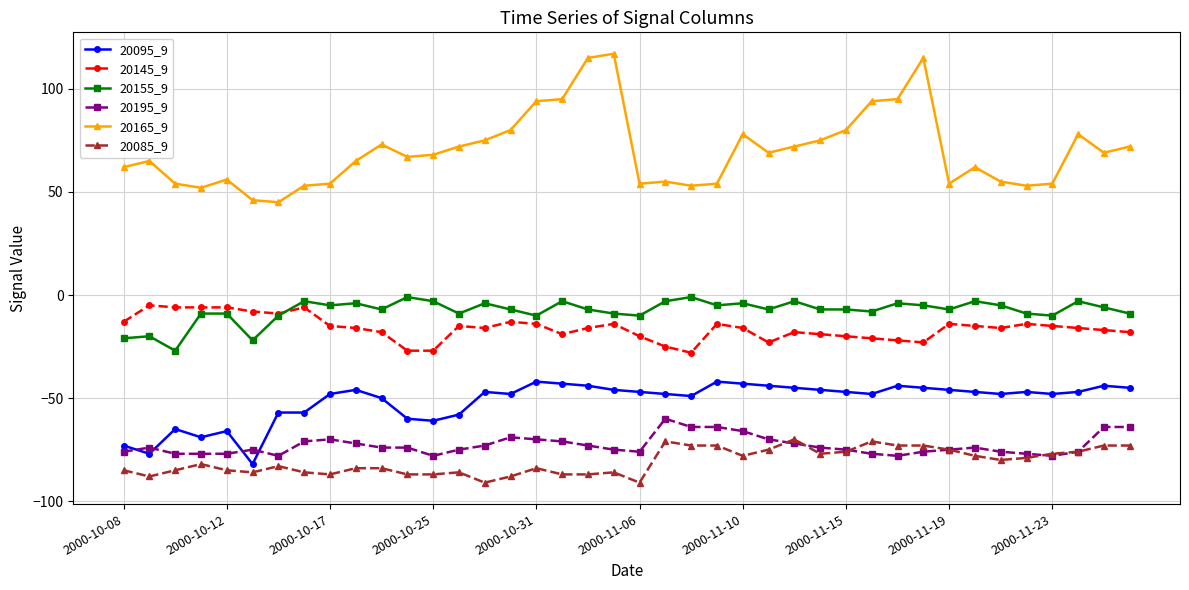

True or false: 20095_9 and 20195_9 cross at least once.

True